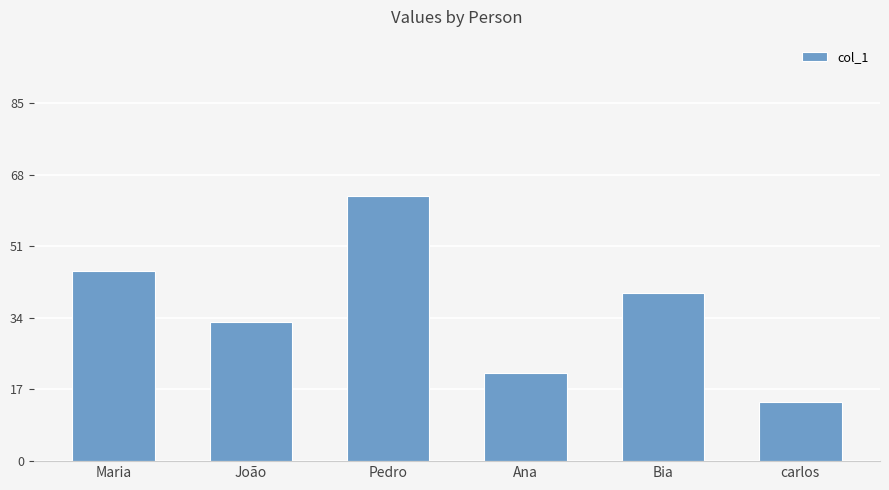

What is the sum of all values?

216